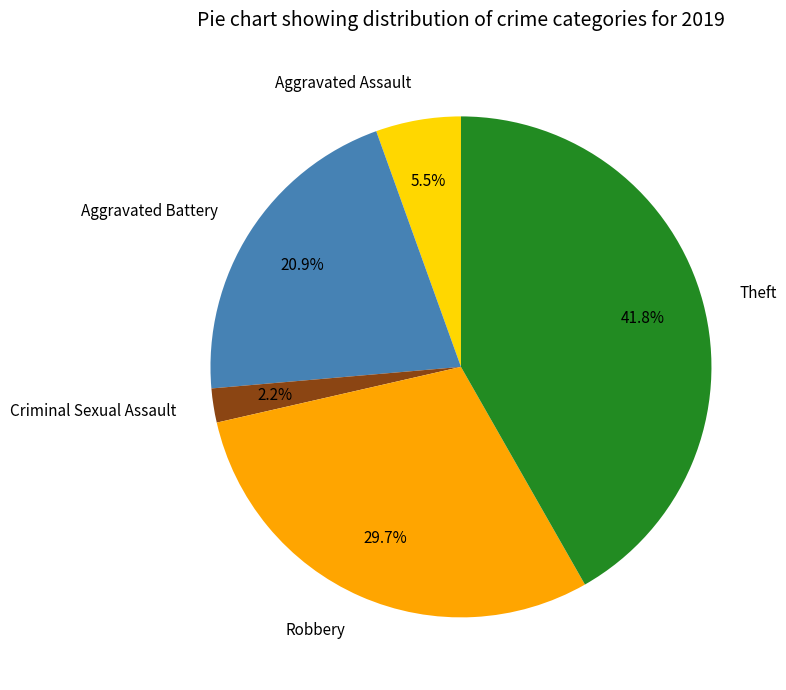

What is the total percentage of Criminal Sexual Assault and Aggravated Battery?

23.1%